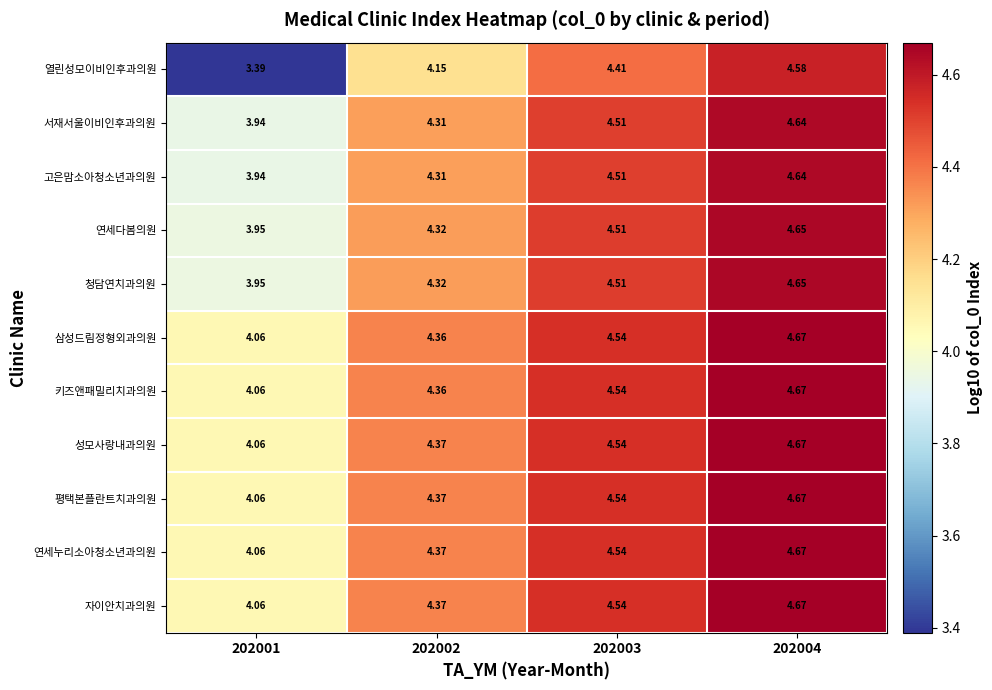

Which series changed the most between 202003 and 202004?

열린성모이비인후과의원